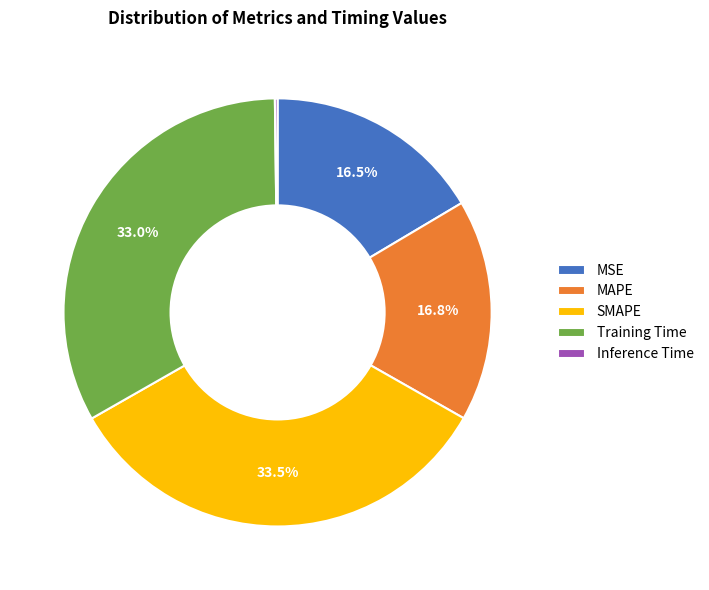

To the nearest percent, what is the difference between the largest and smallest slice percentages?

33%